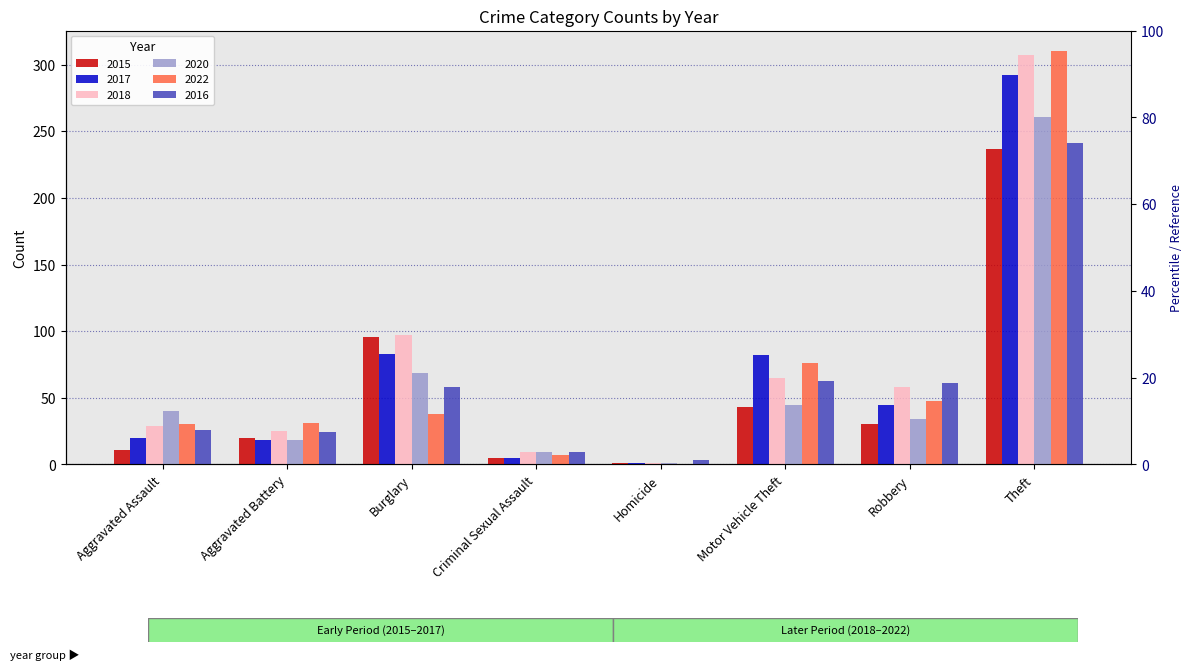

At which label is 2020 closest to 131?

Burglary